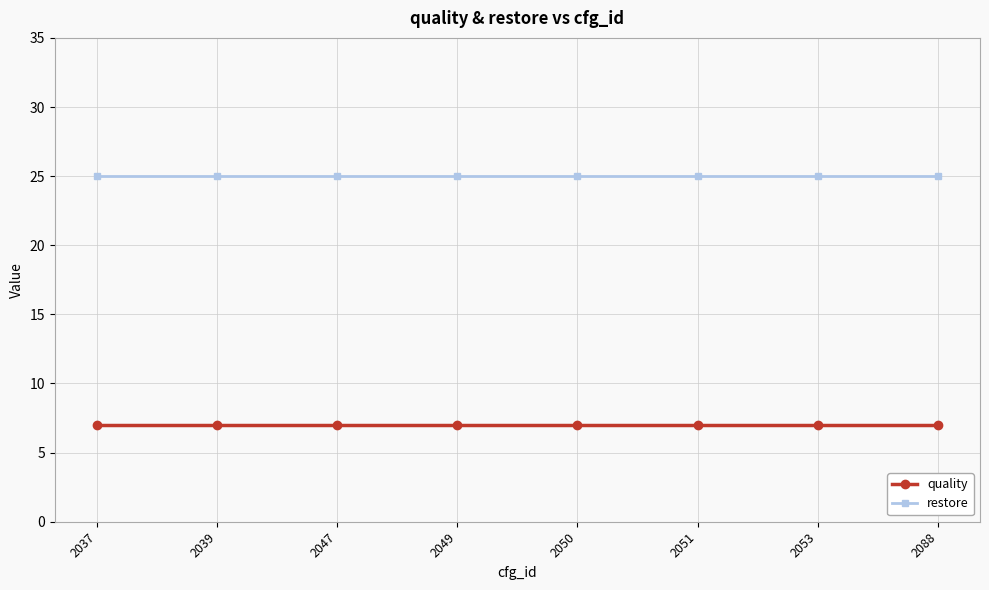

What is the total value across all series at 2049?

32